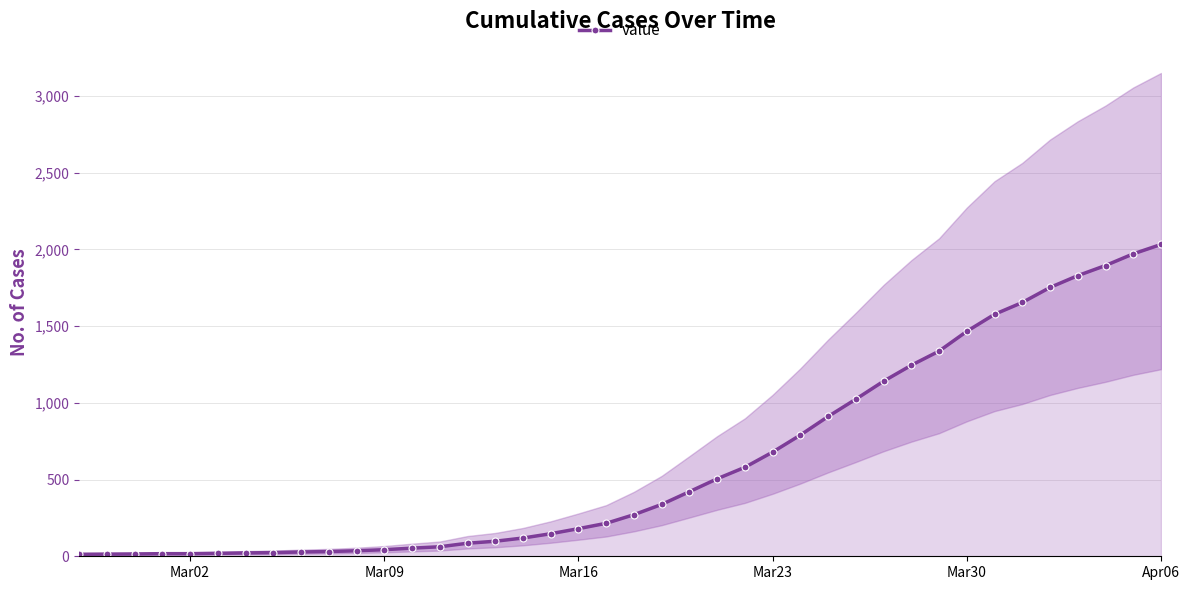

How many lines are shown in the chart?

1